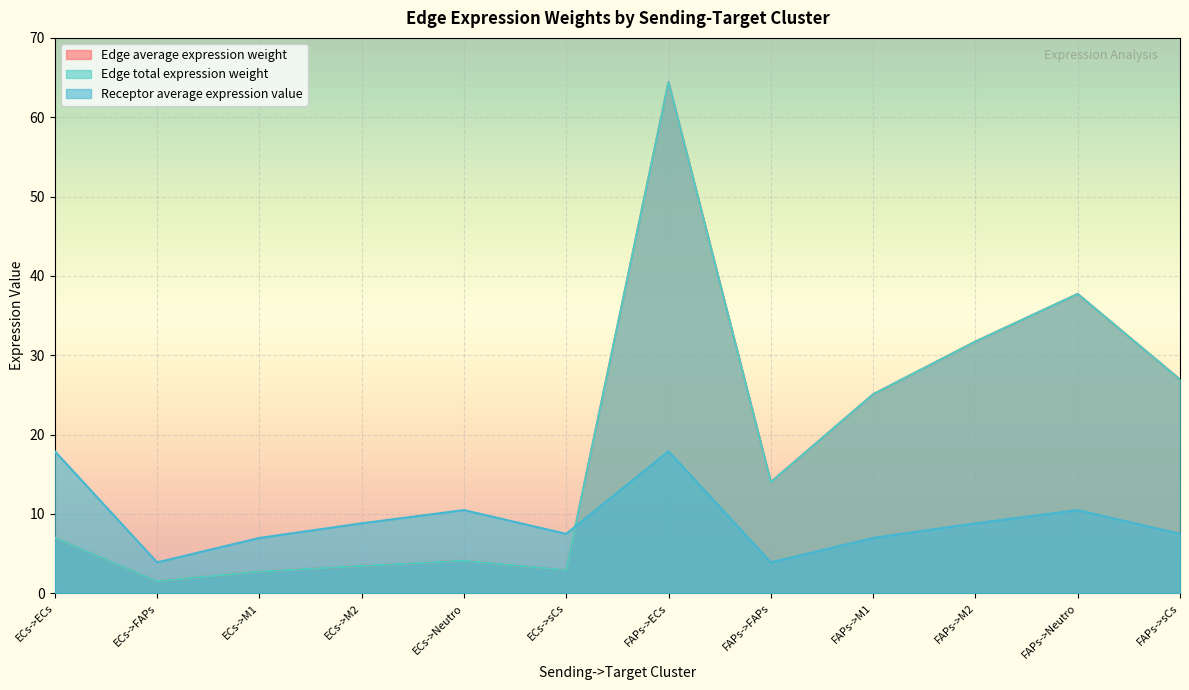

How many data points in Edge total expression weight are above 14?

6